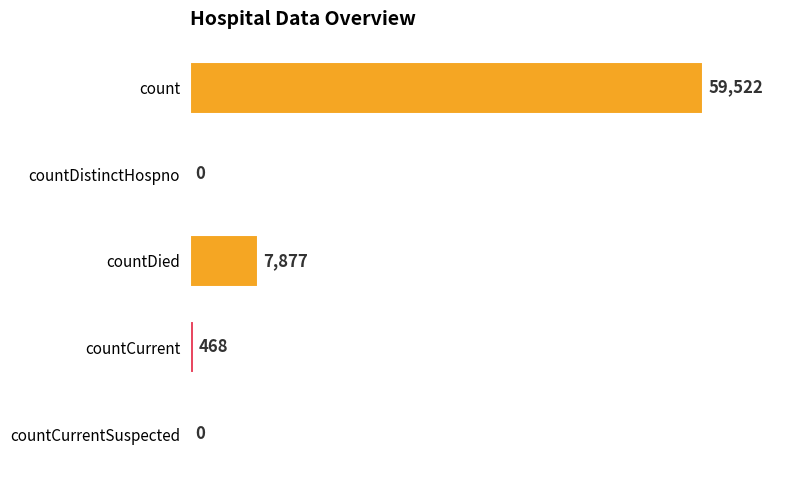

What is the sum of all values?

67867